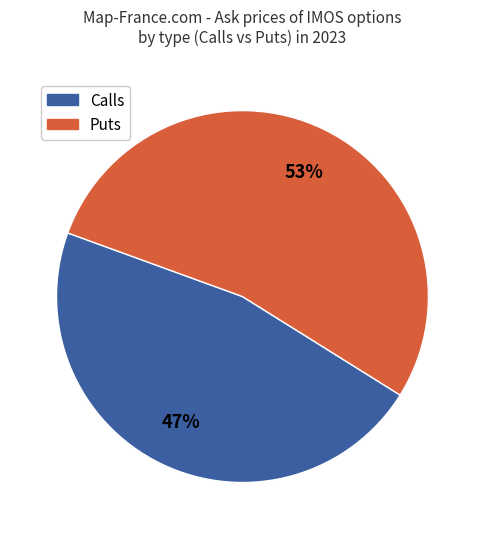

Is there any slice that represents more than half of the pie?

Yes